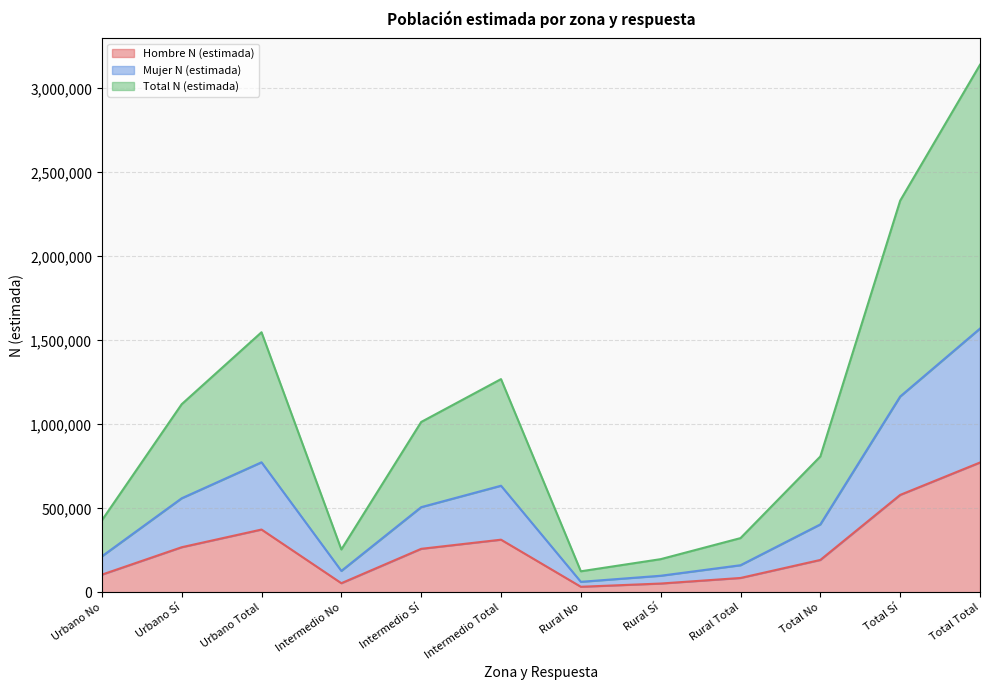

What are all the series names shown in the legend?

Hombre N (estimada), Mujer N (estimada), Total N (estimada)